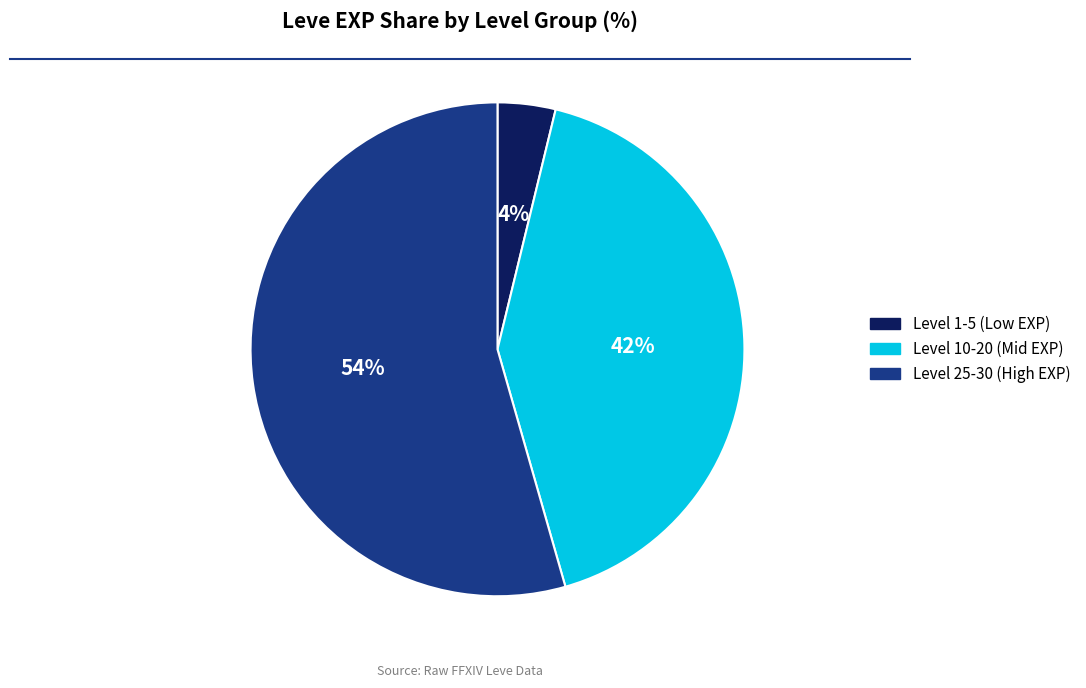

To the nearest percent, what is the average slice percentage?

33%